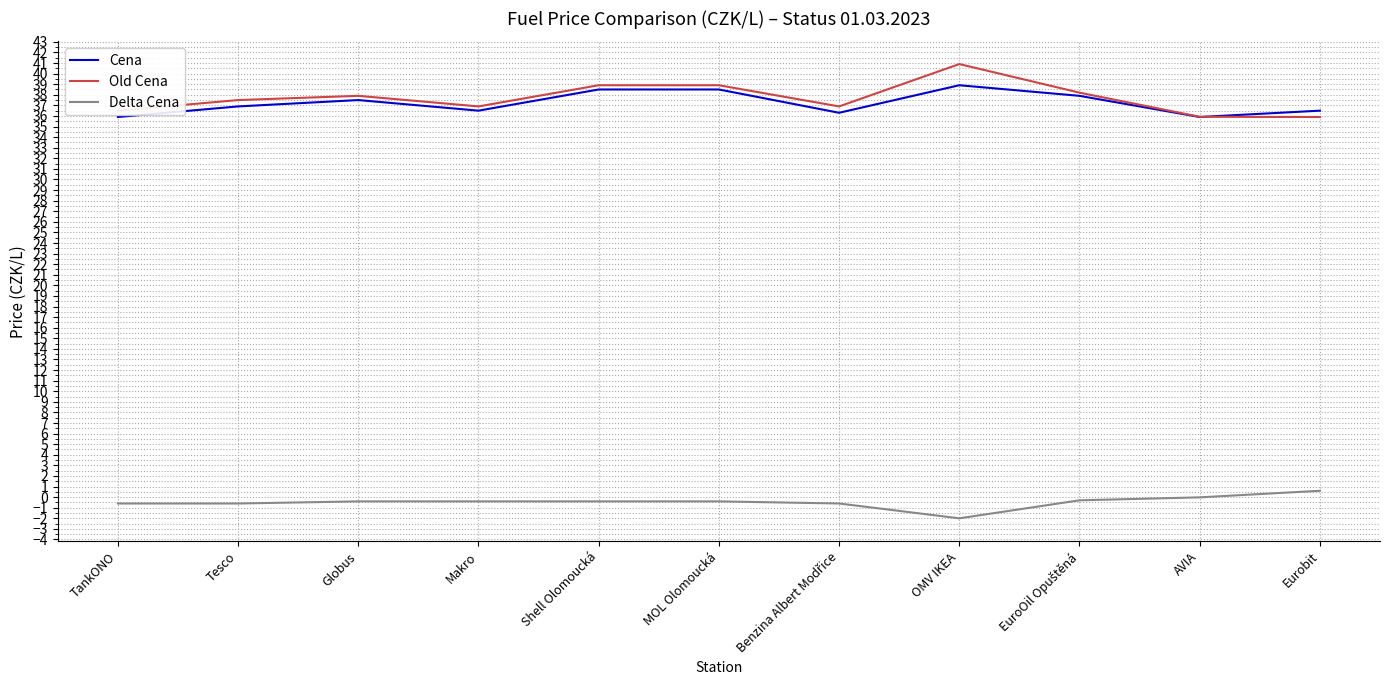

Read the Cena value at AVIA.

35.9